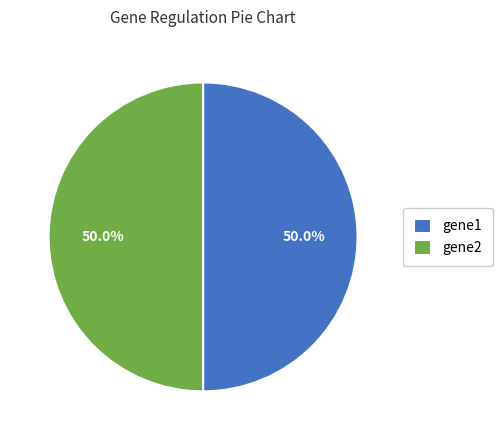

What portion of the pie excludes gene1?

50.0%